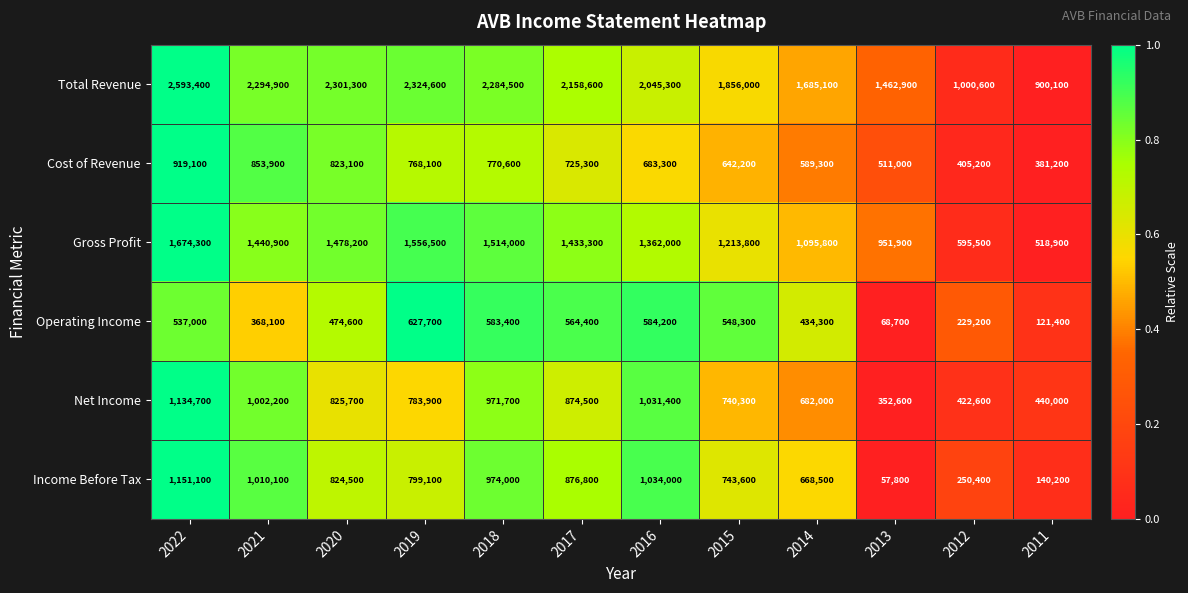

What is the total value across all series at 2014?

5155000